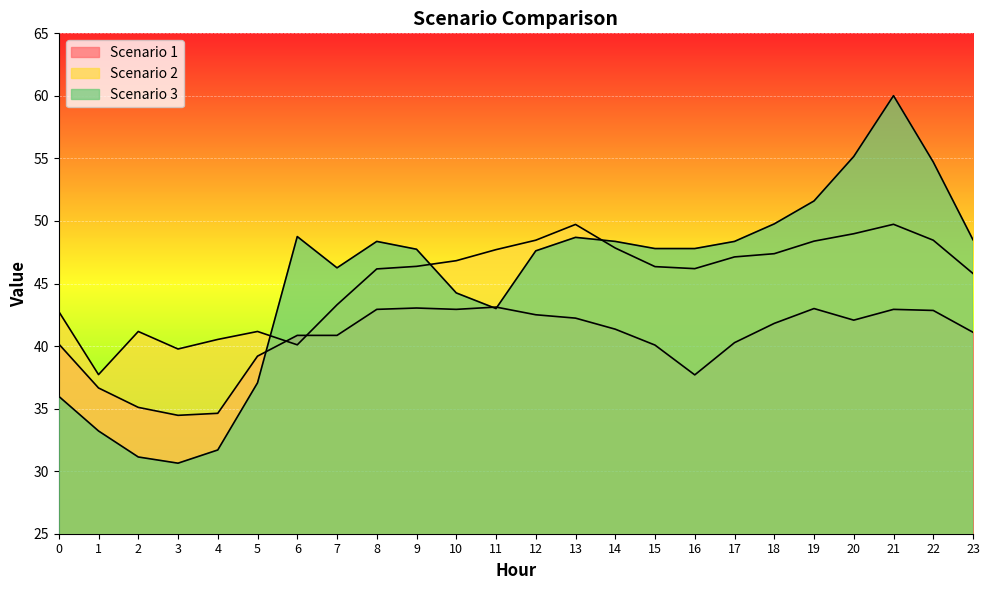

The Scenario 3 series shows 31.1 at 2. True or false?

True